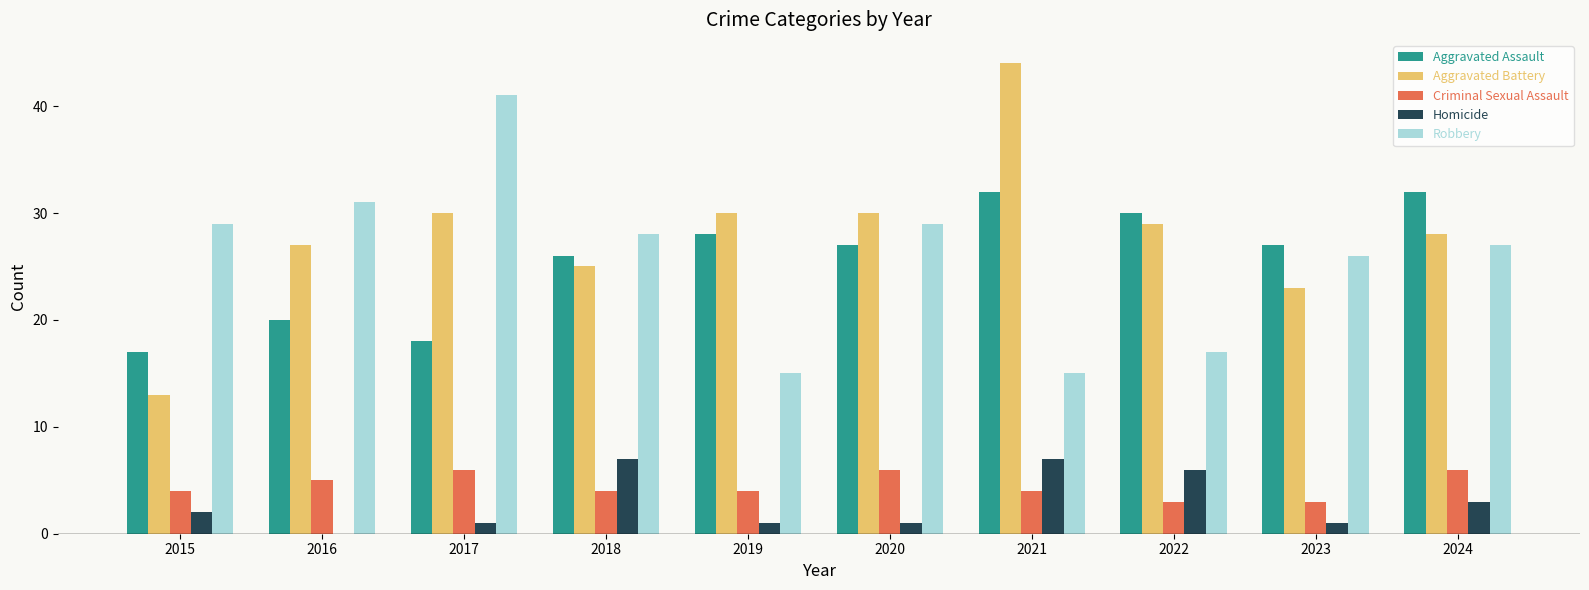

How many series are shown in this chart?

5